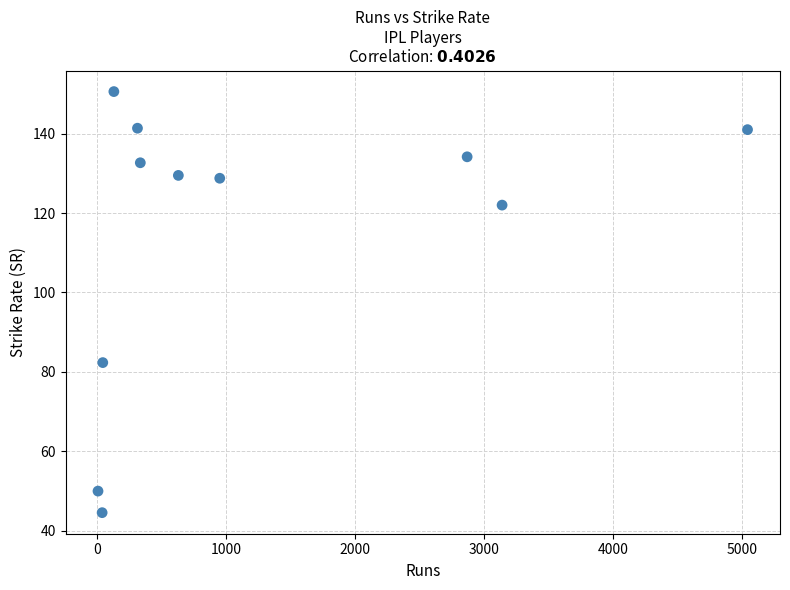

What is the range of X values (max minus min)?

5036.0